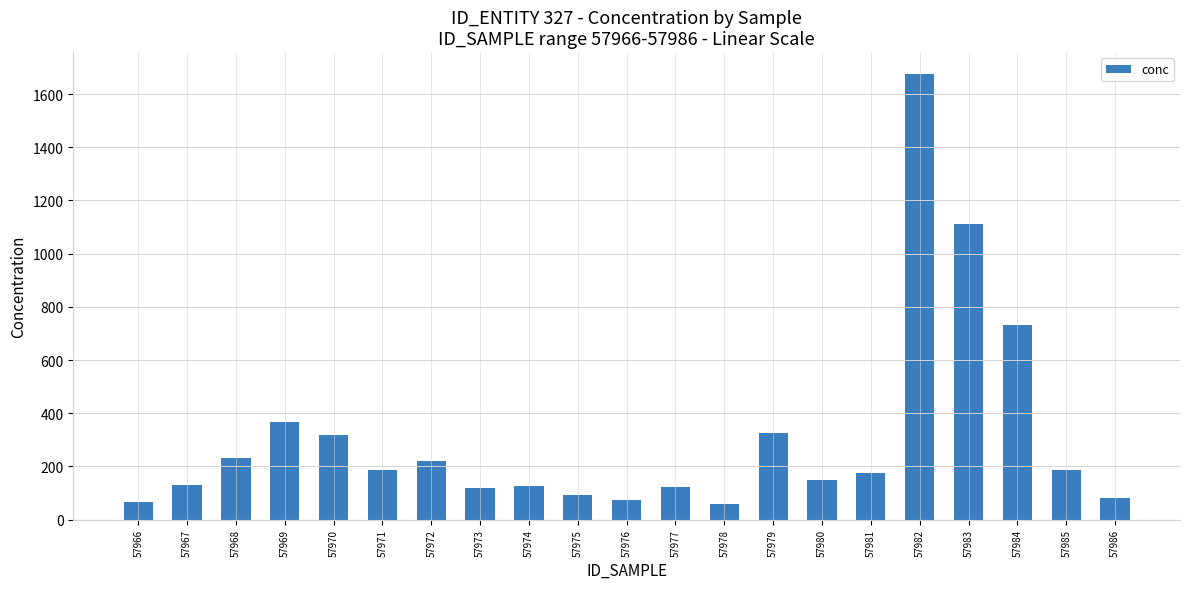

Are the bars grouped side by side (vs. stacked)?

No